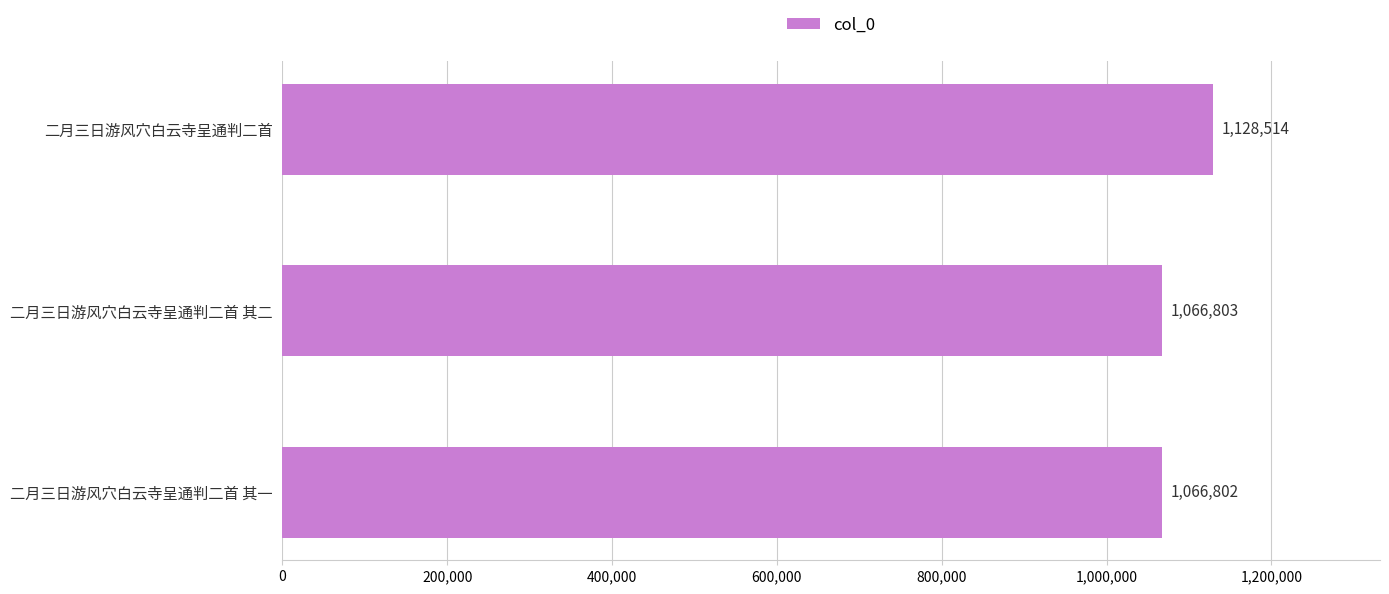

Does the chart contain stacked bars?

No